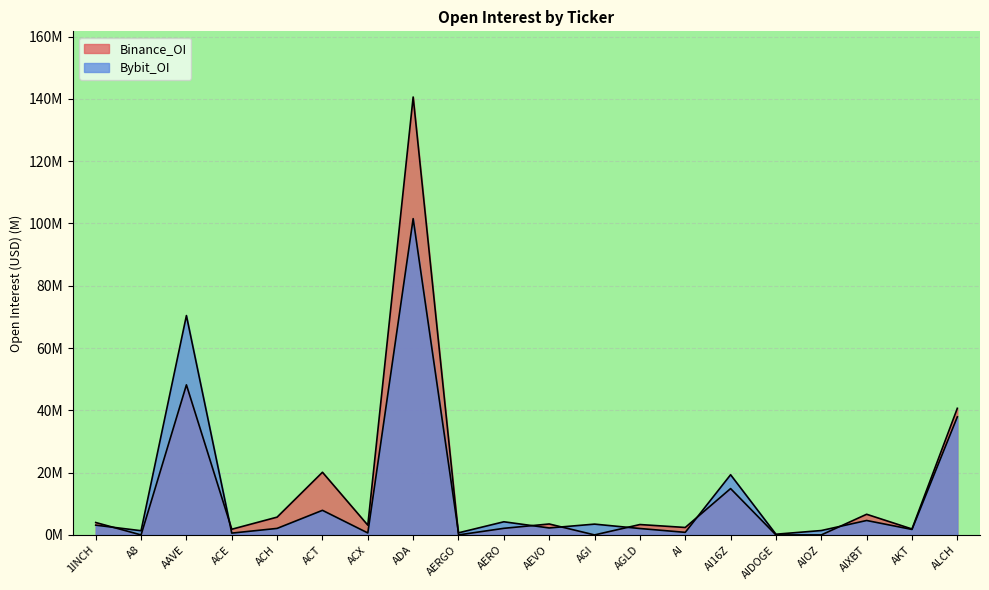

Which category has the highest value in the Bybit_OI series?

ADA